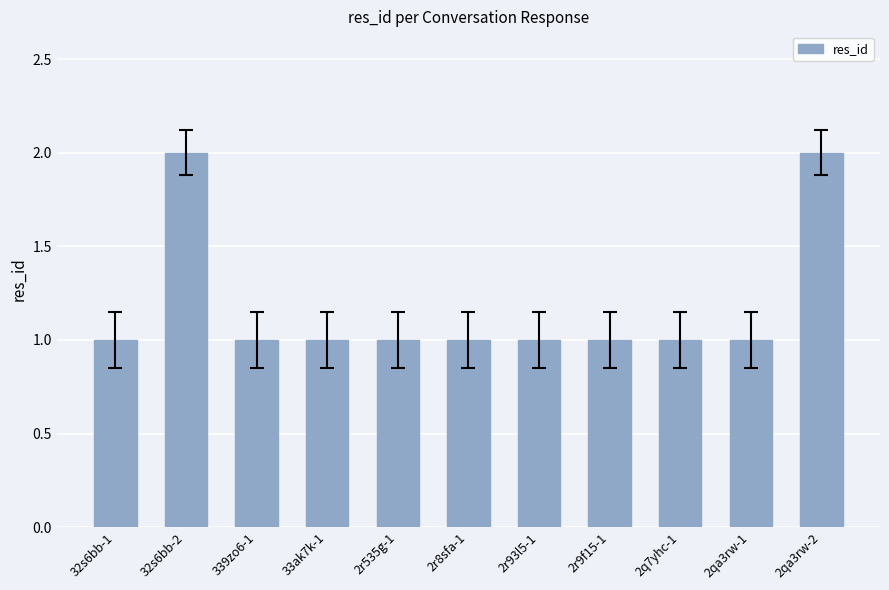

Is it true that the value at 32s6bb-2 is 3?

False